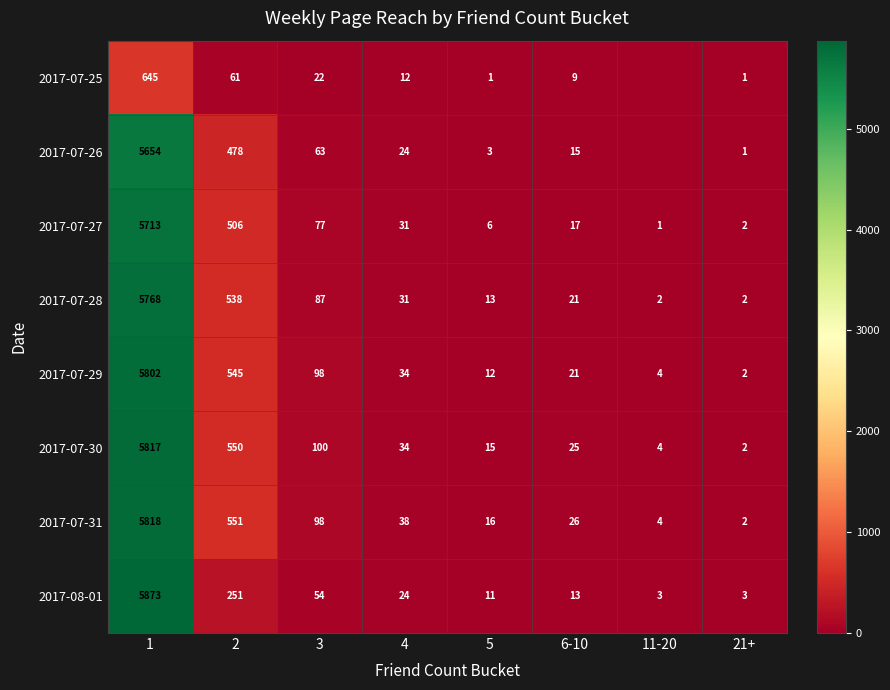

True or false: 2017-07-25 has a value of 1 at 5.

True